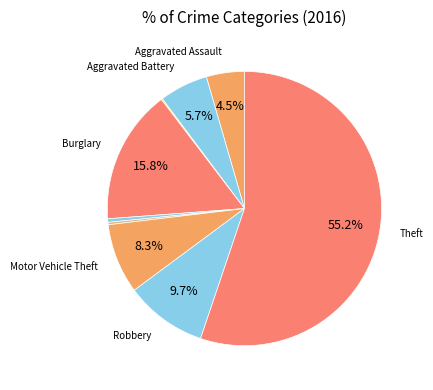

Is there a majority slice in this chart?

Yes